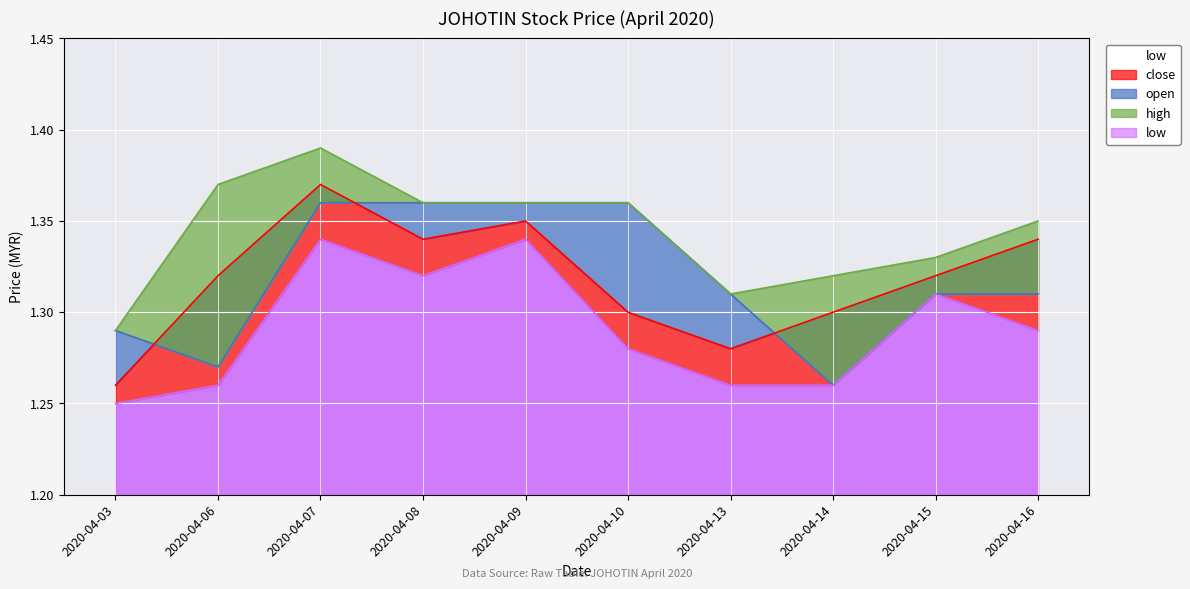

At how many categories does at least one series exceed 1?

10